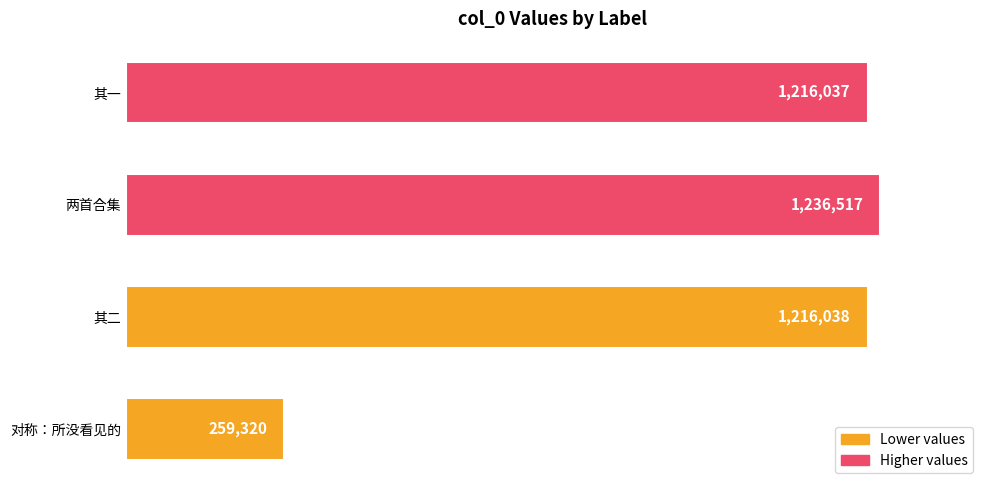

What is the smallest value displayed?

259320